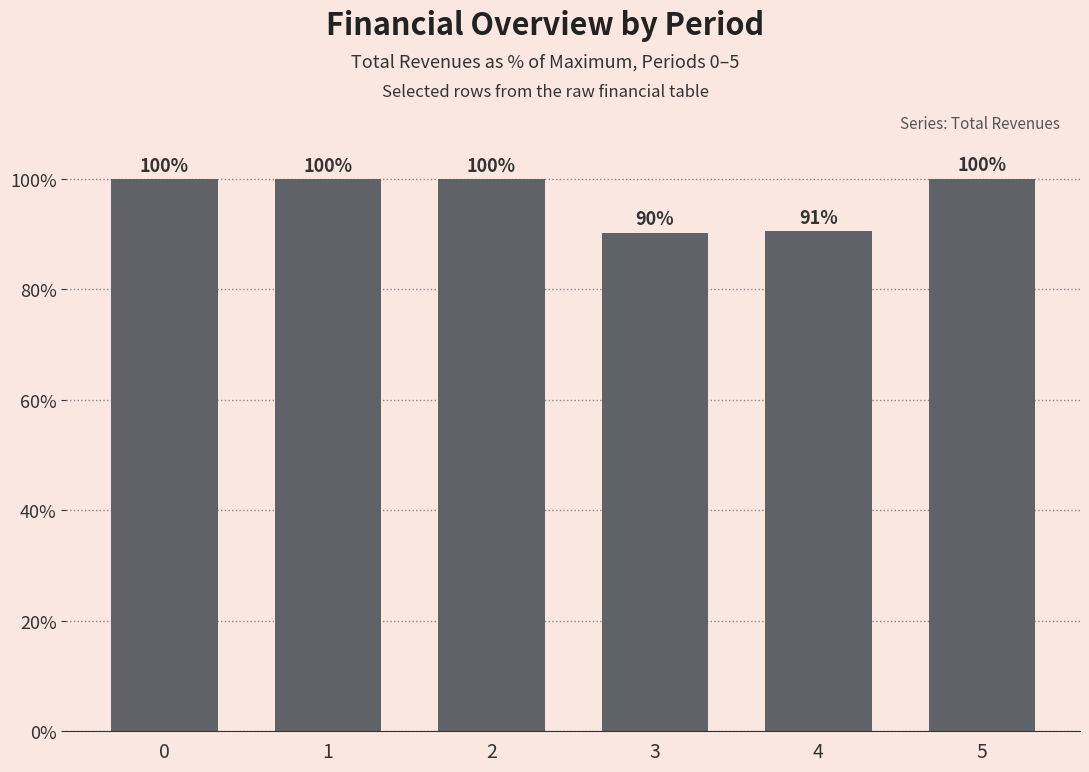

The value at 4 is 31.2. True or false?

False